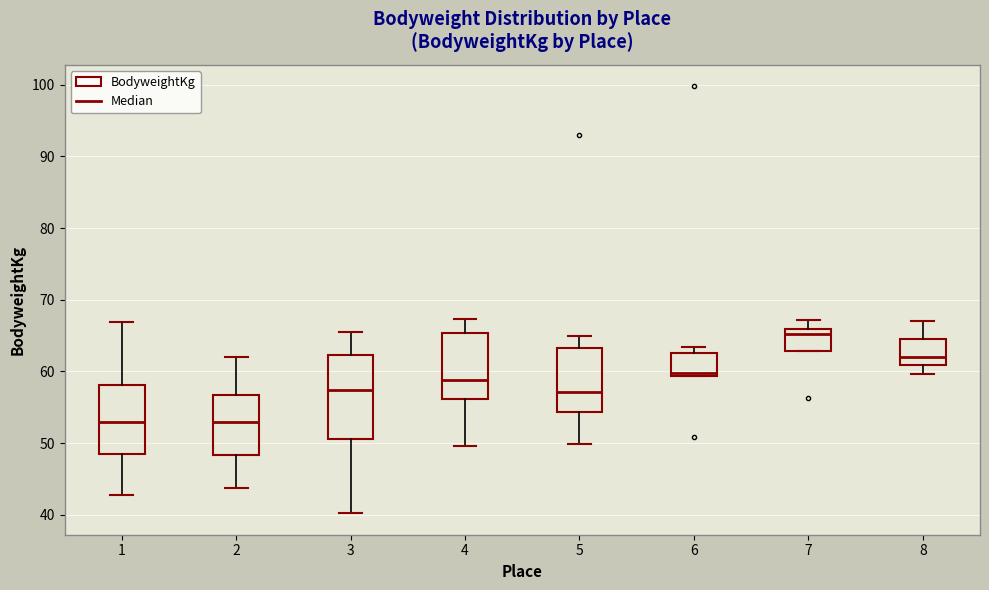

Reading left to right, read every box against the y-axis: the position of its median line, the range the box covers, and the ends of its whiskers. The values are not printed on the chart, so give them approximately, as read against the axis.

1: median 53, box 48 to 58, whiskers 43 to 67
2: median 53, box 48 to 57, whiskers 44 to 62
3: median 57, box 51 to 62, whiskers 40 to 66
4: median 59, box 56 to 65, whiskers 50 to 67
5: median 57, box 54 to 63, whiskers 50 to 65
6: median 60, box 59 to 63, whiskers 59 to 63 (just above the box's upper edge)
7: median 65, box 63 to 66, whiskers 63 to 67
8: median 62, box 61 to 65, whiskers 60 to 67